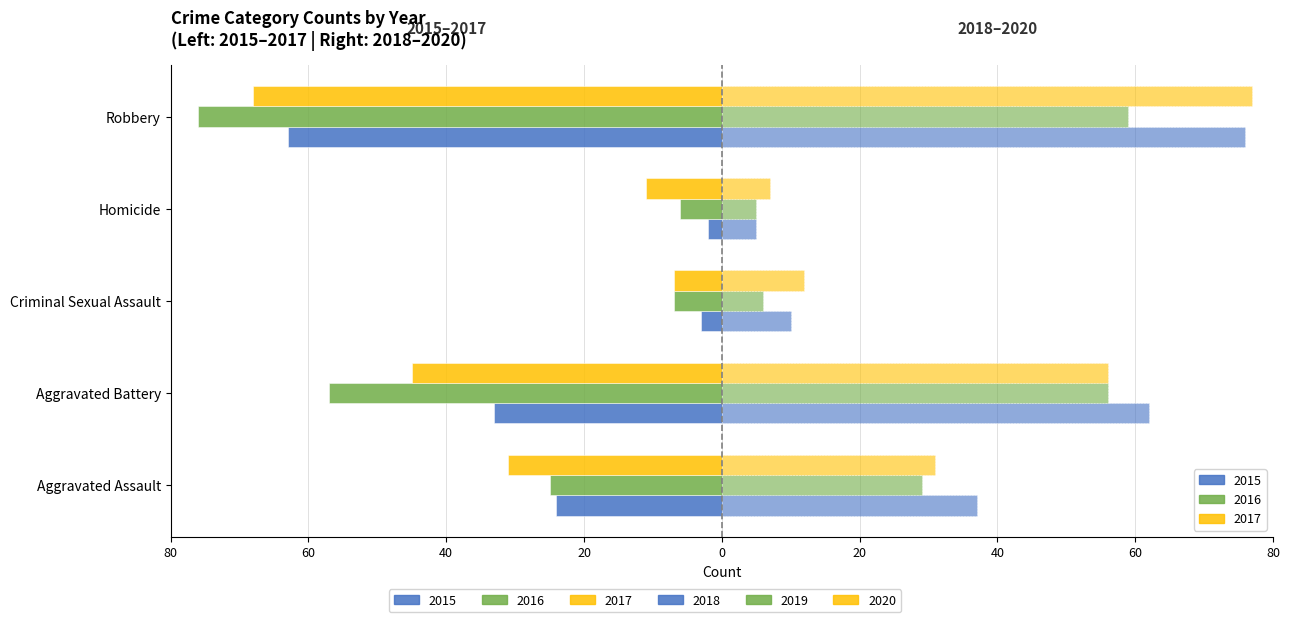

How many groups of bars are there?

5